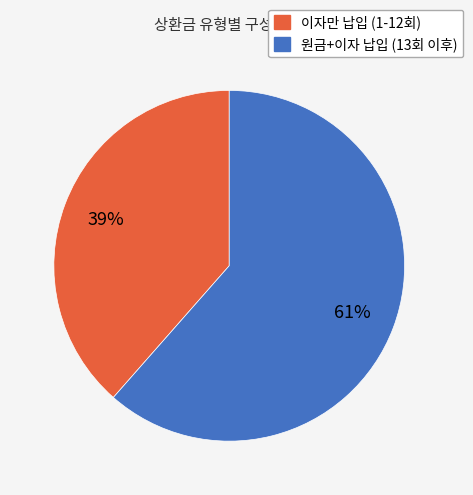

To the nearest percent, what is the average slice percentage?

50%